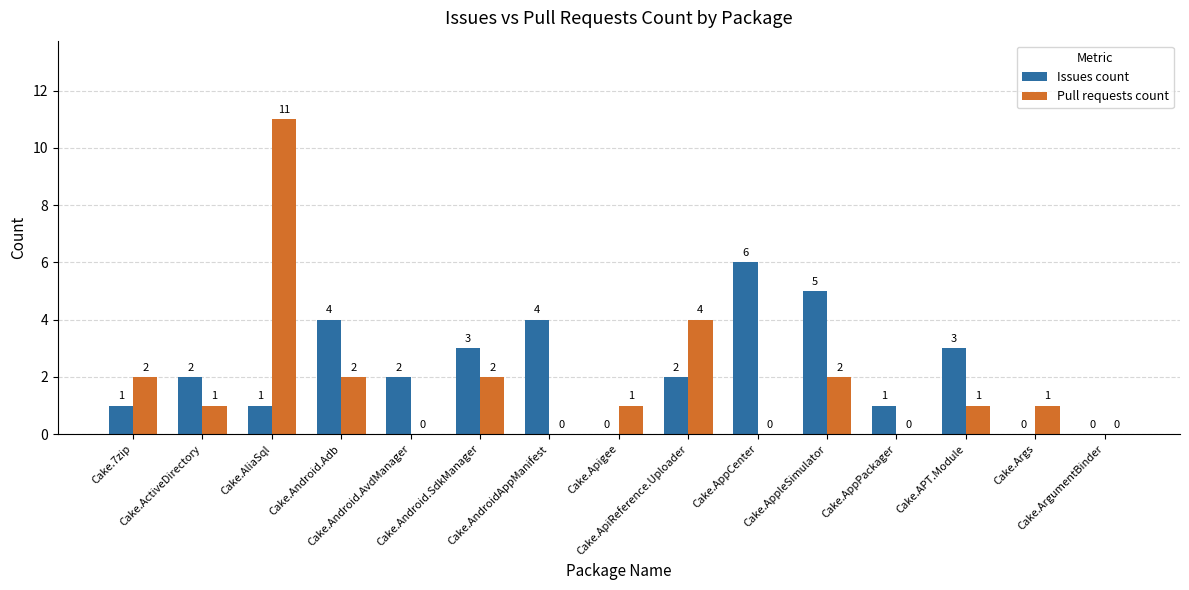

How many positive values does the Pull requests count series have?

10